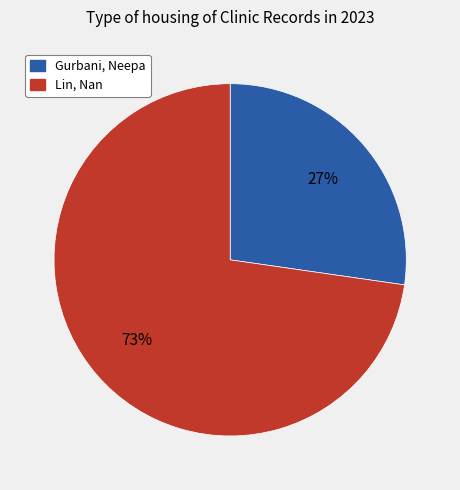

Is the sum of Gurbani, Neepa and Lin, Nan greater than half?

Yes